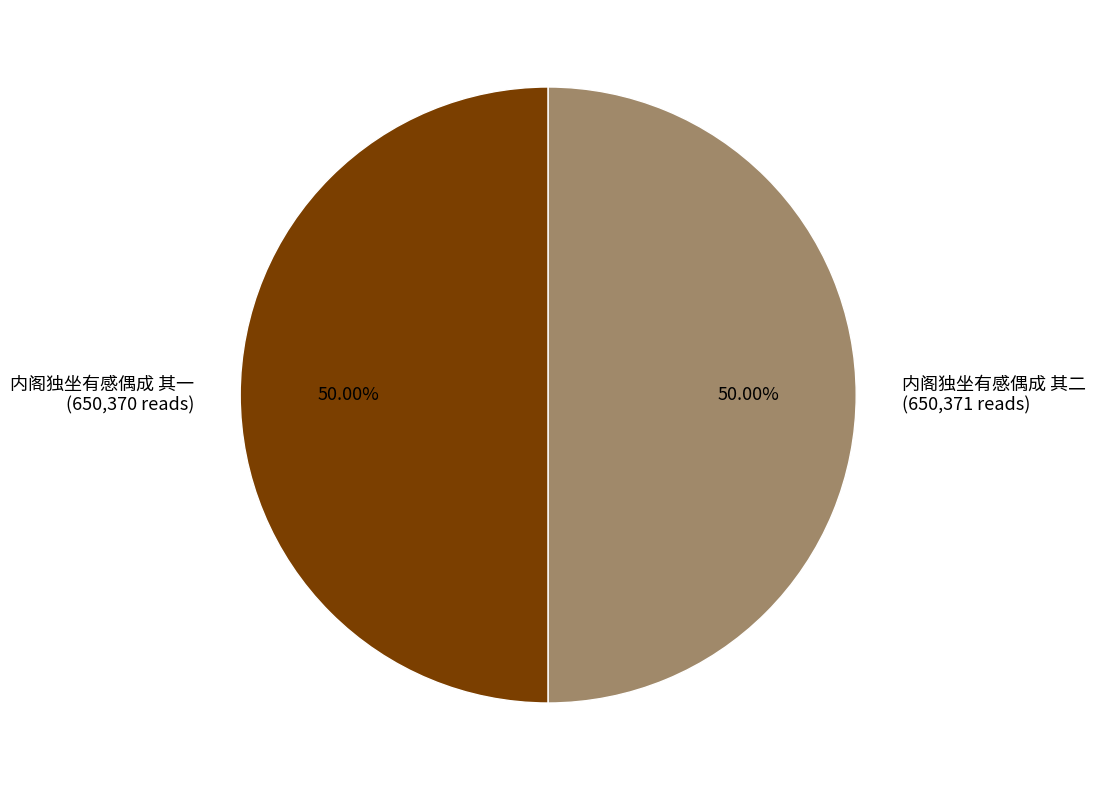

Count the number of slices in the pie.

2